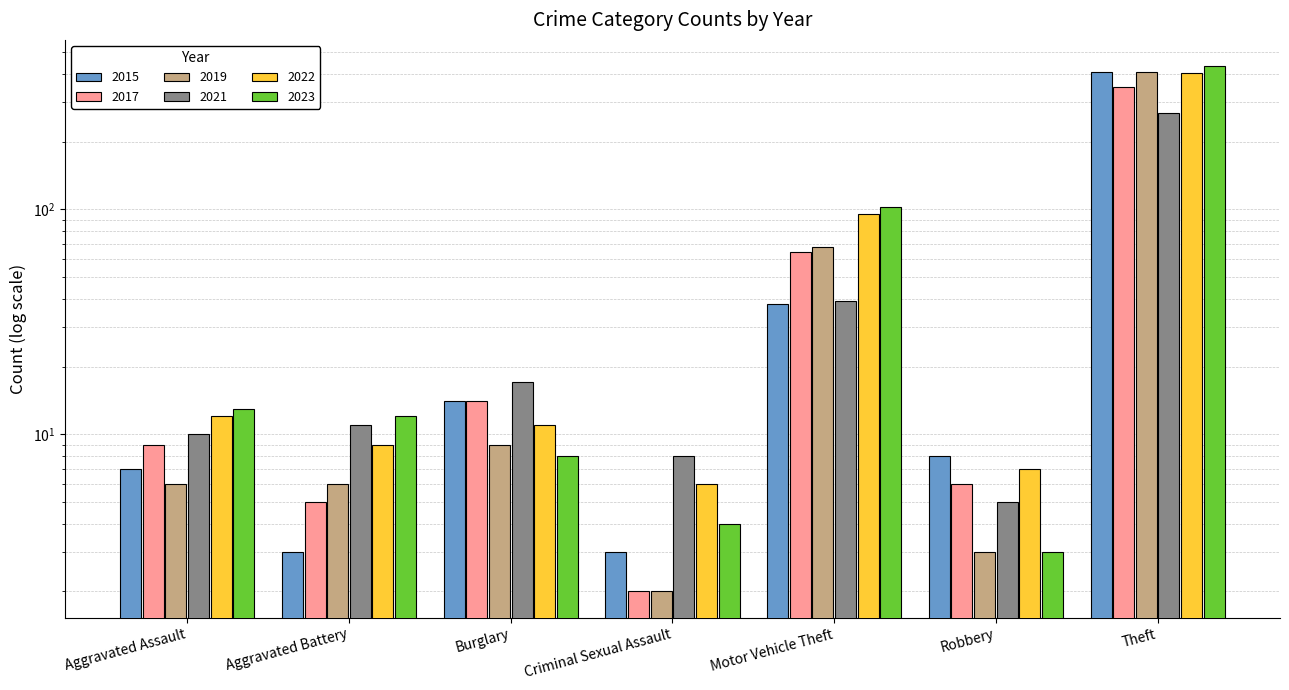

At which label does 2017 first exceed 9?

Burglary